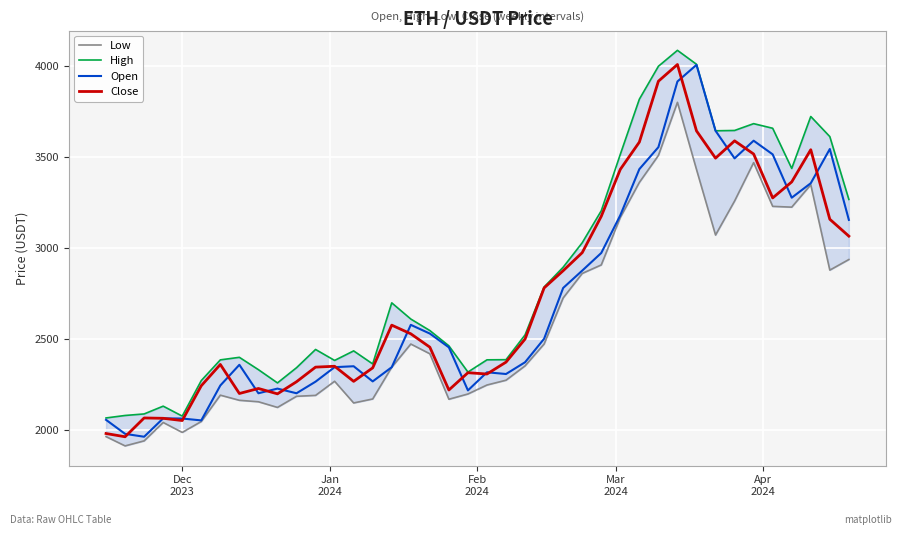

Reading left to right, what are all the values shown in this chart?

Low: 1963.5	1912.5	1940.1	2041.1	1986.5	2046.5	2191.2	2163.0	2154.9	2123.9	2185.0	2189.9	2267.6	2148.4	2170.3	2344.8	2472.1	2418.6	2168.8	2197.6	2247.0	2273.4	2352.2	2472.2	2725.4	2860.0	2906.7	3167.5	3360.1	3508.2	3800.1	3431.2	3070.9	3257.8	3469.0	3228.5	3224.2	3347.4	2878.2	2936.5
High: 2066.0	2079.7	2088.0	2130.8	2076.1	2271.3	2385.1	2399.1	2331.3	2258.6	2342.0	2442.3	2382.0	2434.4	2362.9	2698.4	2609.5	2546.3	2462.3	2318.1	2385.3	2386.2	2522.3	2785.6	2894.2	3028.6	3204.2	3514.3	3817.2	3998.2	4085.8	4009.2	3643.8	3645.5	3683.0	3657.7	3436.9	3722.3	3611.8	3266.6
Open: 2055.6	1978.6	1962.8	2063.9	2062.9	2052.5	2244.3	2358.1	2201.6	2227.2	2201.7	2265.4	2345.0	2350.1	2266.8	2344.8	2577.5	2529.6	2453.8	2217.3	2317.0	2307.5	2372.1	2501.2	2780.2	2875.5	2972.4	3179.5	3433.1	3553.7	3914.7	4005.8	3643.8	3492.2	3589.3	3514.2	3276.0	3355.7	3543.6	3154.2
Close: 1980.5	1962.6	2065.9	2064.1	2051.8	2243.0	2359.9	2200.3	2227.9	2198.4	2264.9	2345.3	2350.0	2267.1	2341.2	2575.9	2528.3	2454.9	2219.6	2314.6	2307.4	2372.8	2499.5	2780.4	2874.9	2974.1	3173.6	3431.8	3581.5	3916.0	4007.9	3643.3	3493.4	3588.5	3516.1	3274.9	3362.8	3539.8	3157.7	3064.9